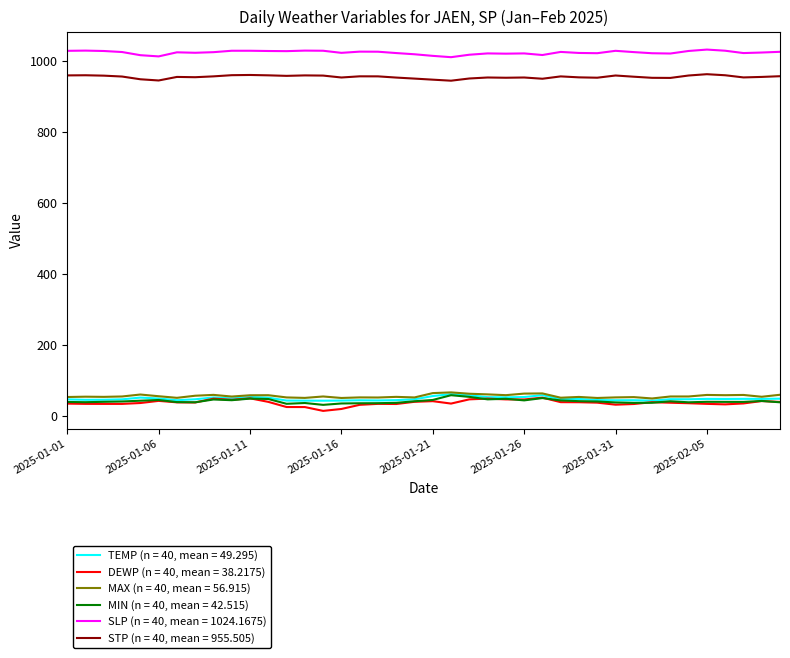

What is the highest value of the TEMP (n = 40, mean = 49.295) series?

62.4